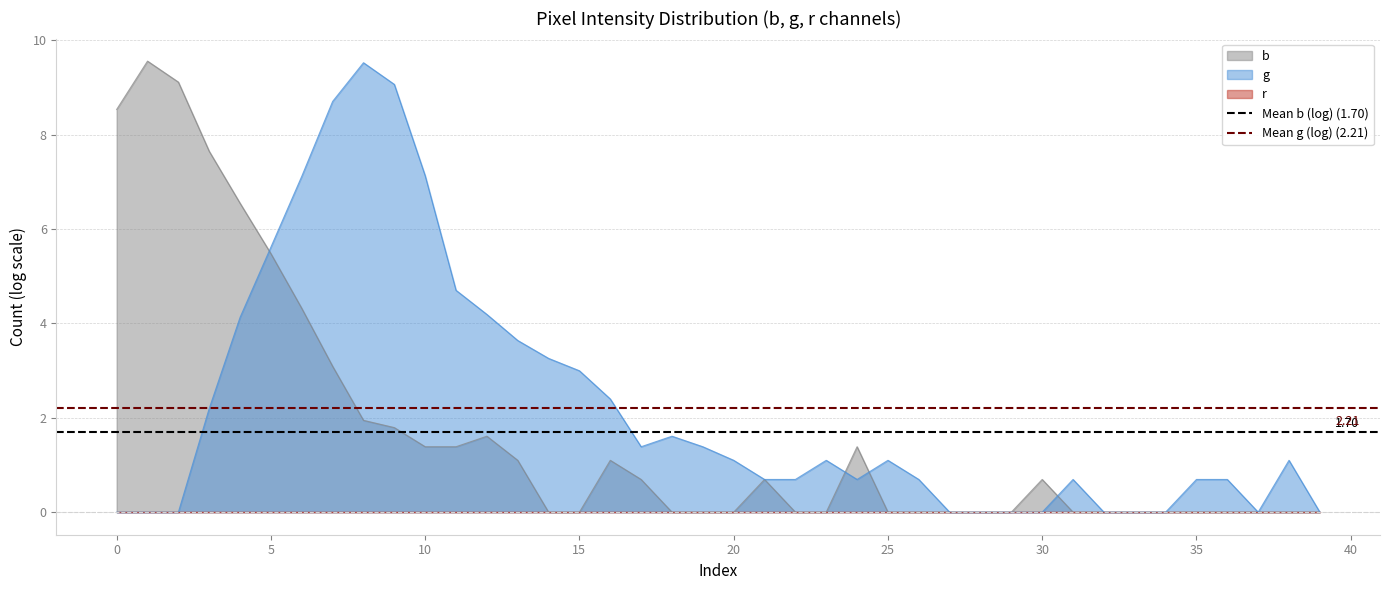

Rank the series by their average value, from highest to lowest.

Mean g (log) (2.21), Mean b (log) (1.70)